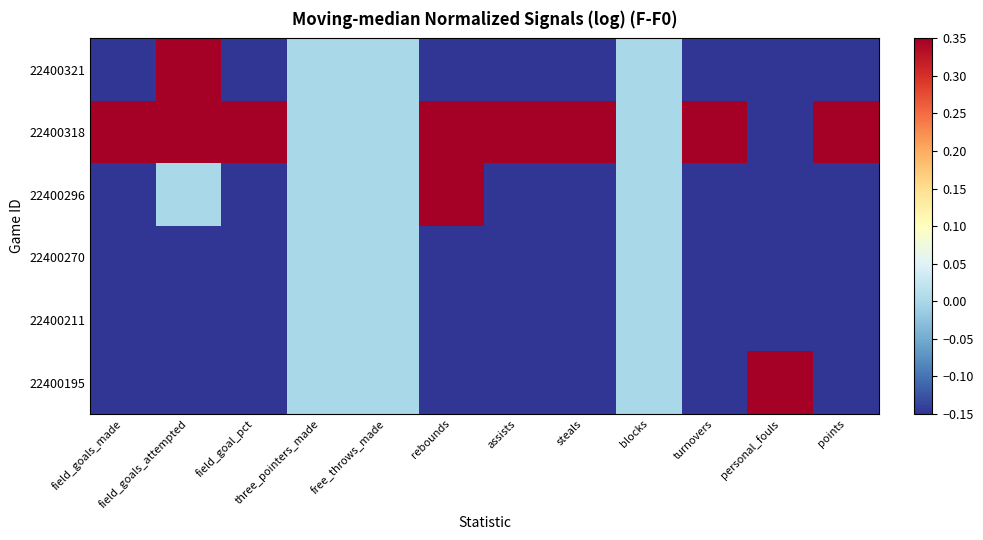

What is the difference between the highest and lowest values at field_goals_made?

2.7